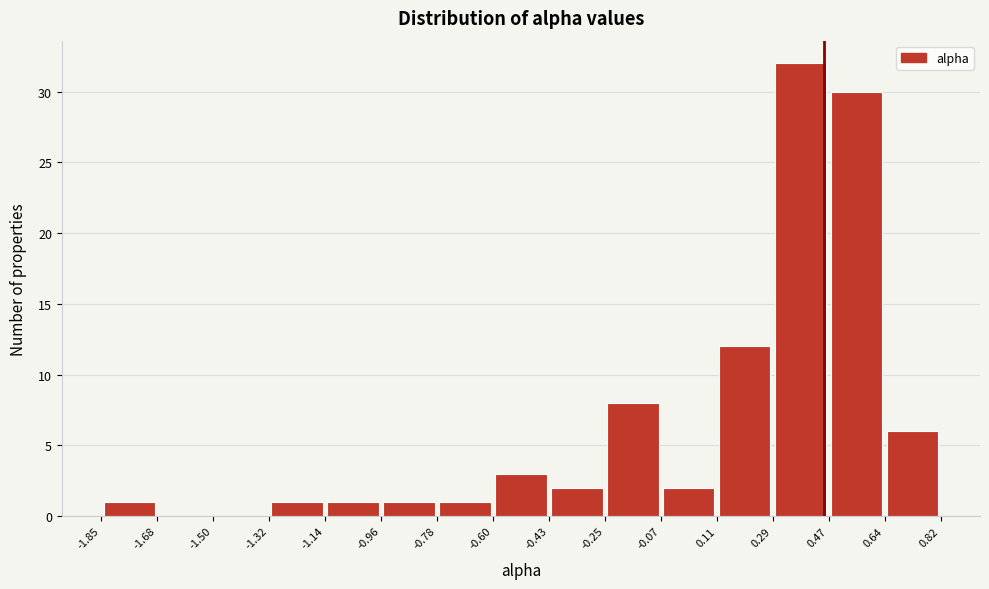

Reading left to right, transcribe this chart: for each bar, give the range it covers on the x-axis and its height. The values are not printed on the chart, so give them approximately, as read against the axis.

-1.85 to -1.68: 1
-1.68 to -1.50: 0
-1.50 to -1.32: 0
-1.32 to -1.14: 1
-1.14 to -0.96: 1
-0.96 to -0.78: 1
-0.78 to -0.60: 1
-0.60 to -0.43: 3
-0.43 to -0.25: 2
-0.25 to -0.07: 8
-0.07 to 0.11: 2
0.11 to 0.29: 12
0.29 to 0.47: 32
0.47 to 0.64: 30
0.64 to 0.82: 6